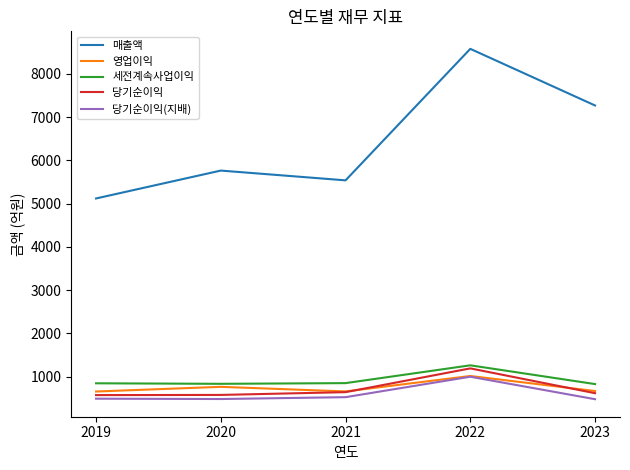

True or false: 세전계속사업이익 and 매출액 cross at least once.

False